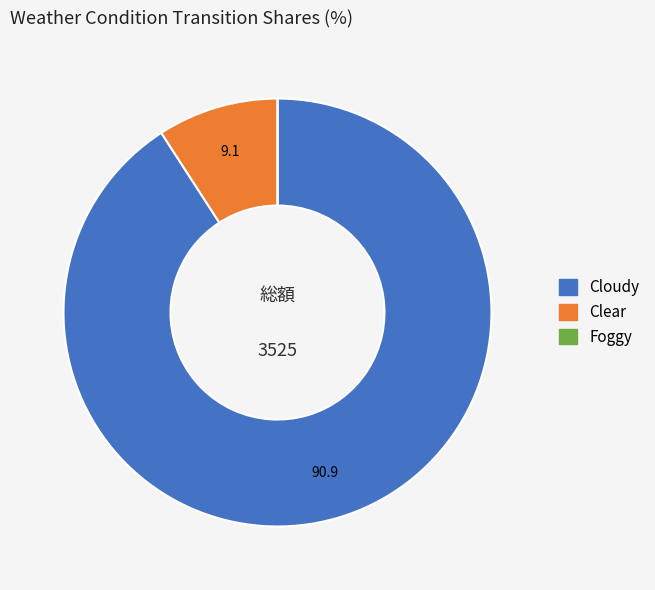

The Cloudy slice represents 91% of the pie. True or false?

True